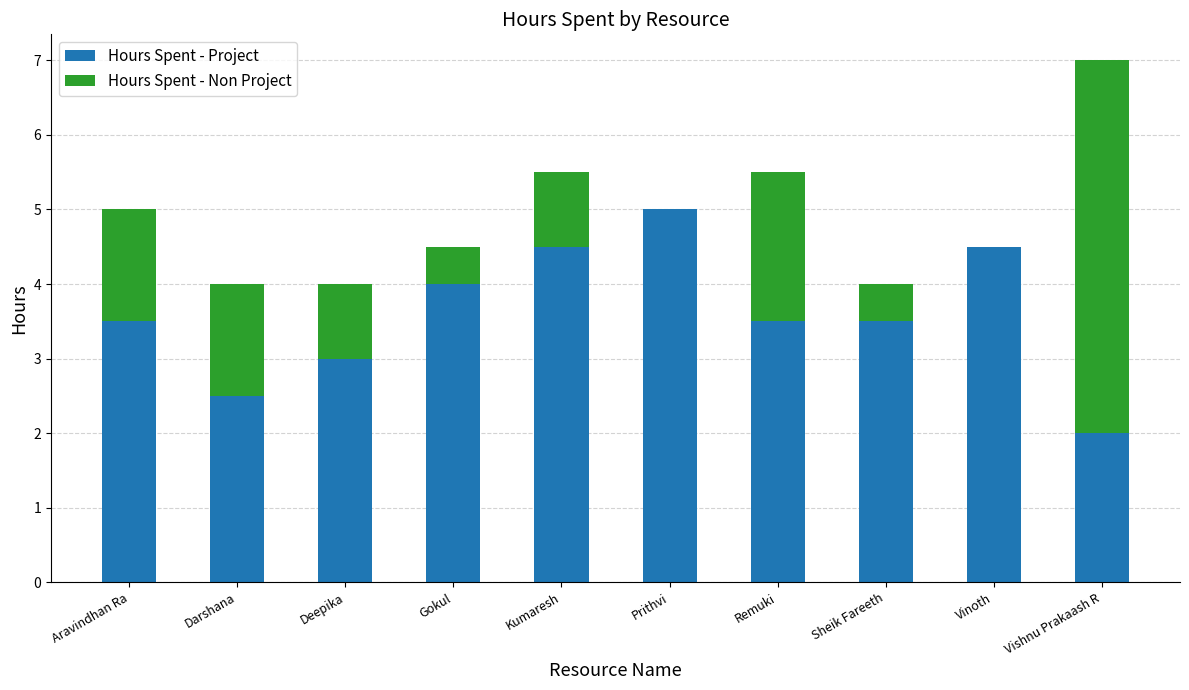

What is the total value across all series at Deepika?

4.0